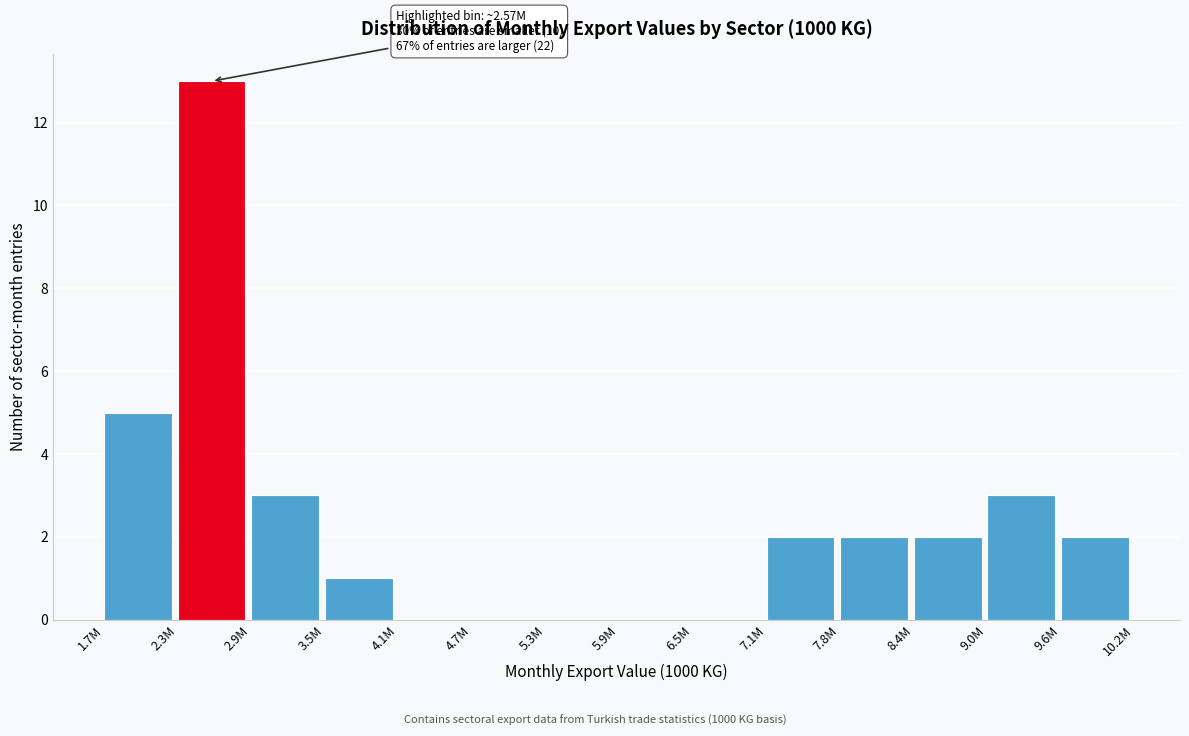

Reading right to left, what are all the values shown in this chart?

9.6M=2	9.0M=3	8.4M=2	7.8M=2	7.1M=2	6.5M=0	5.9M=0	5.3M=0	4.7M=0	4.1M=0	3.5M=1	2.9M=3	2.3M=13	1.7M=5